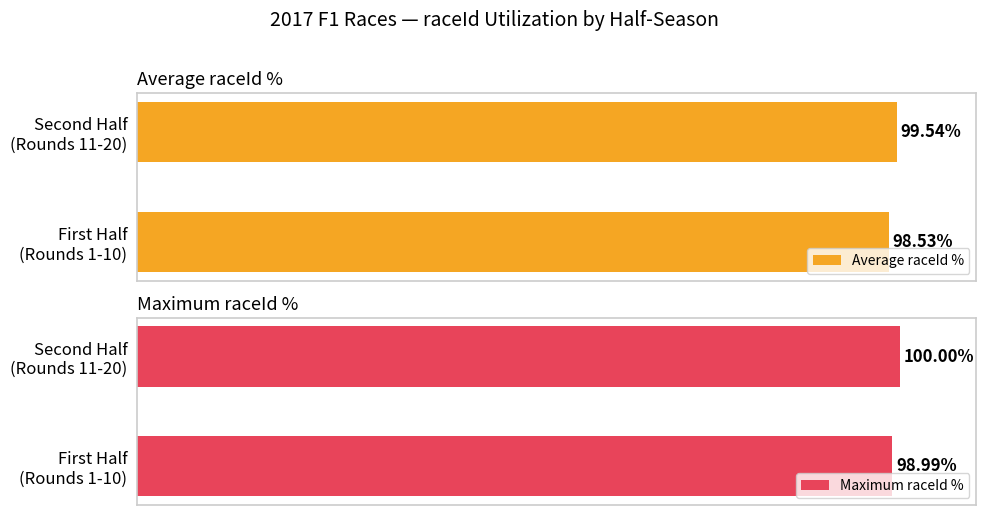

Reading left to right, what are all the values shown in this chart?

Average raceId %: 98.5	99.5
Maximum raceId %: 99.0	100.0